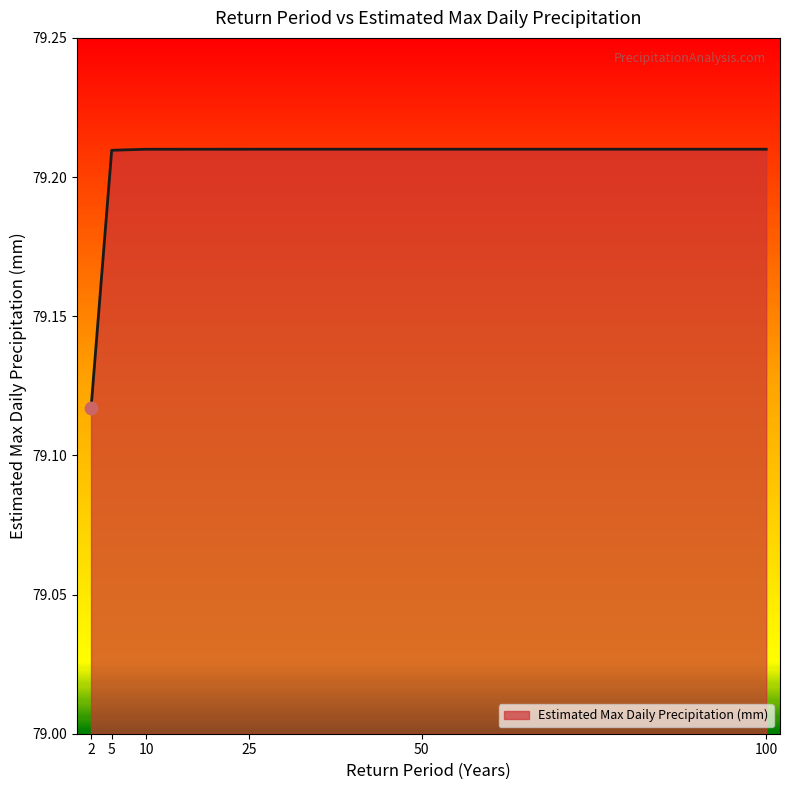

What is the change in value from 2 to 25?

+0.1